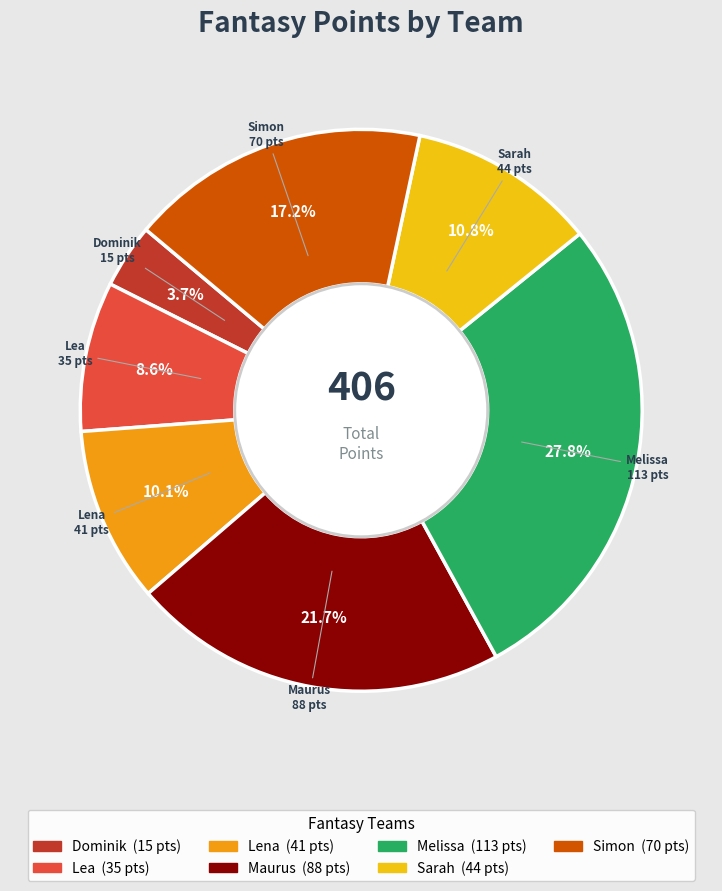

How much of the chart is everything except Maurus?

78.3%